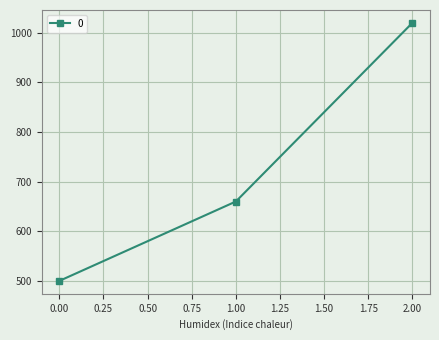

The value at 1.00 is 660. True or false?

True